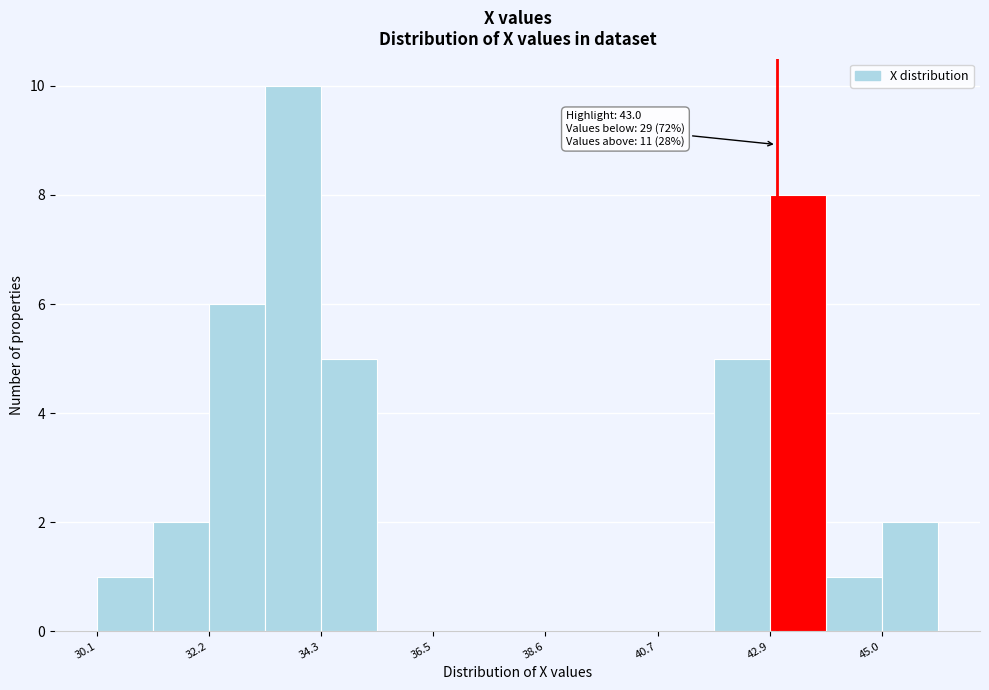

Around what value on the x-axis is the tallest bar? Give the approximate position of its centre, as read against the axis.

34.0